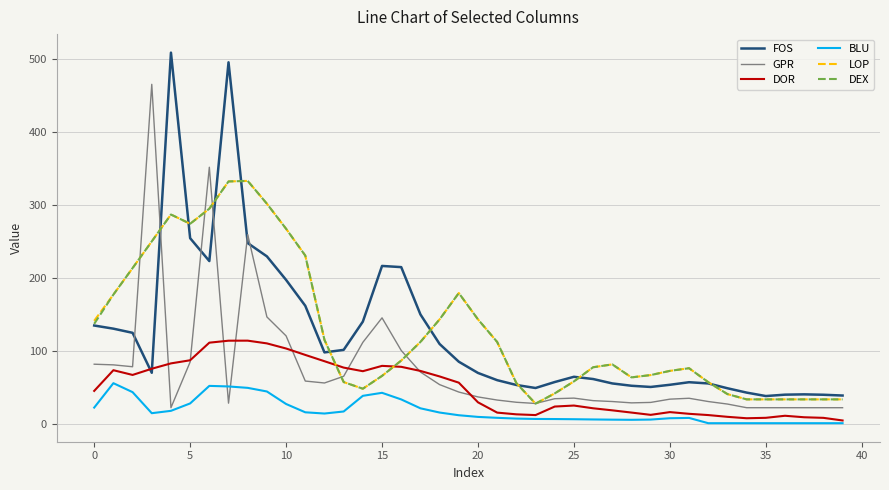

What is the minimum value for FOS?

38.5